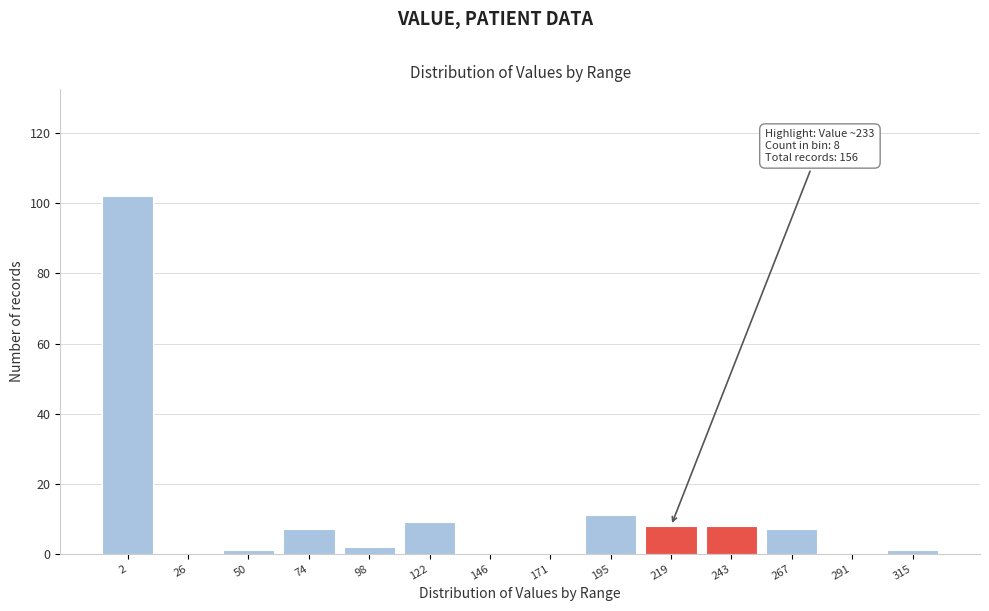

Reading left to right, transcribe all the data shown in this chart.

2=102	26=0	50=1	74=7	98=2	122=9	146=0	171=0	195=11	219=8	243=8	267=7	291=0	315=1